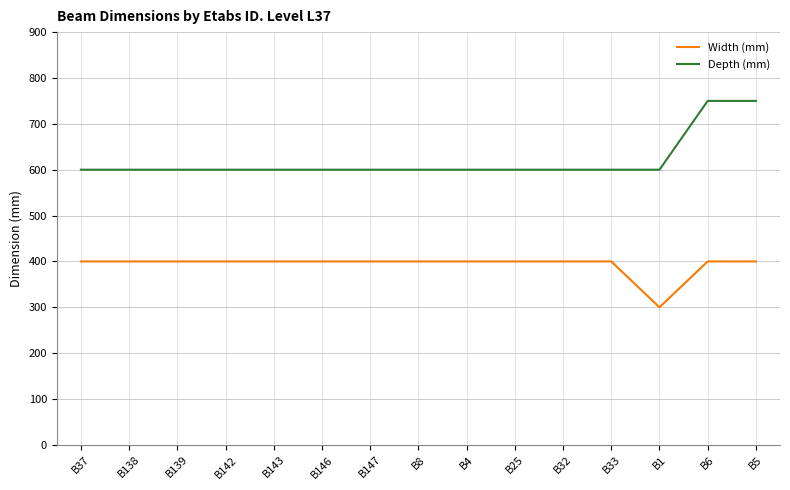

The Width (mm) series shows 400 at B139. True or false?

True